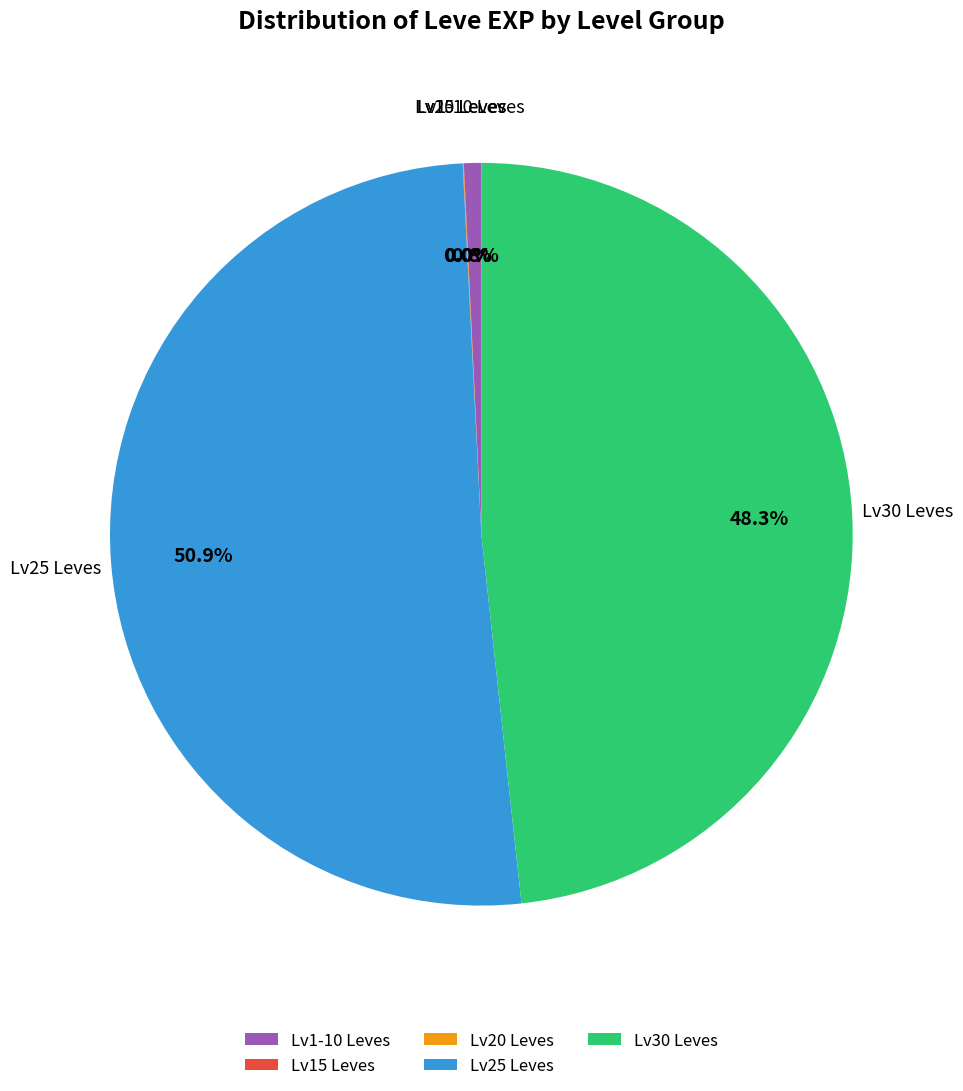

What is the majority slice?

Lv25 Leves